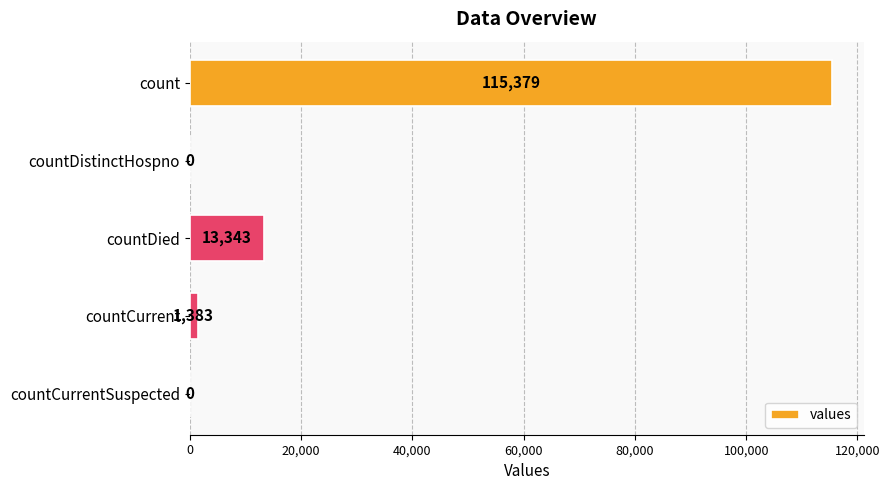

Count the number of data series in this chart.

1